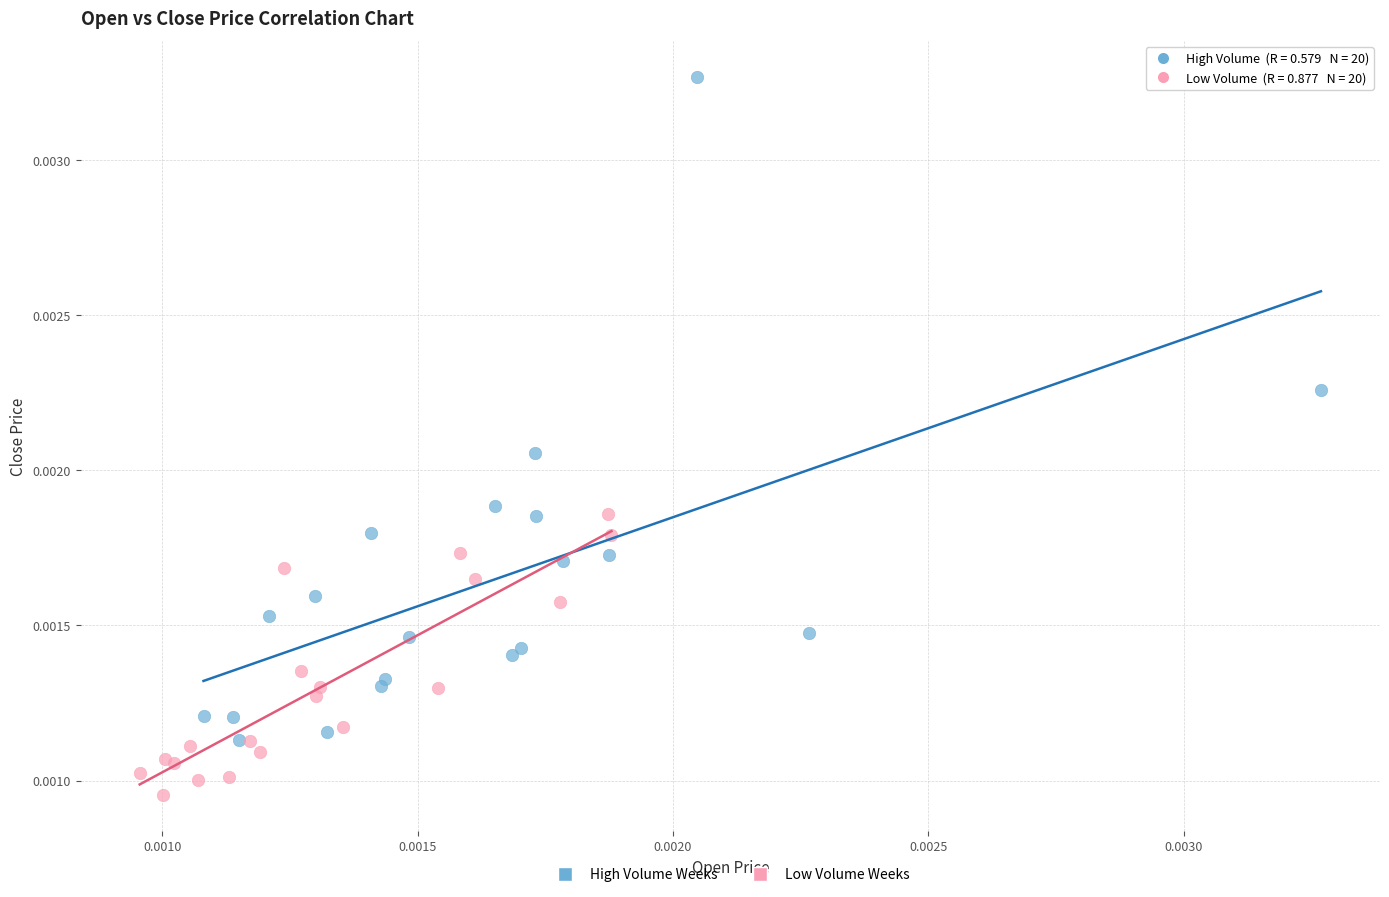

Which series contains the highest Y value?

High Volume Weeks